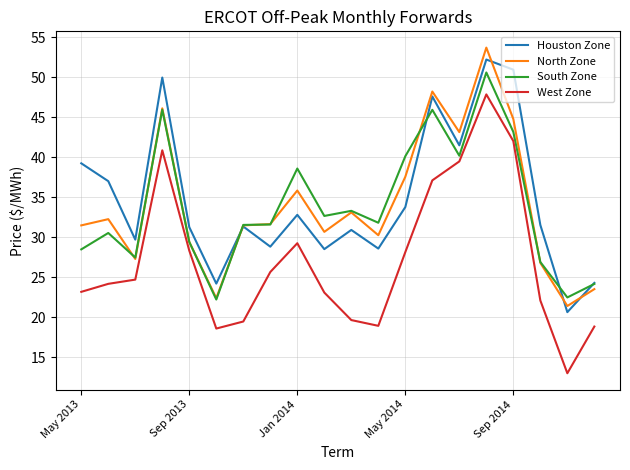

What is the highest value of the North Zone series?

53.7